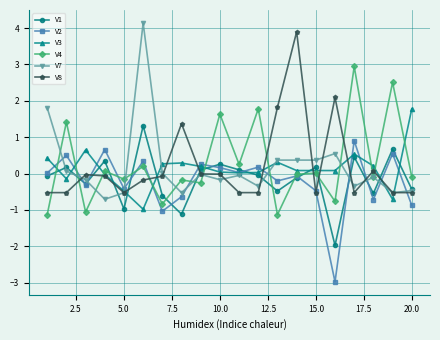

At how many categories does at least one series exceed 1?

12